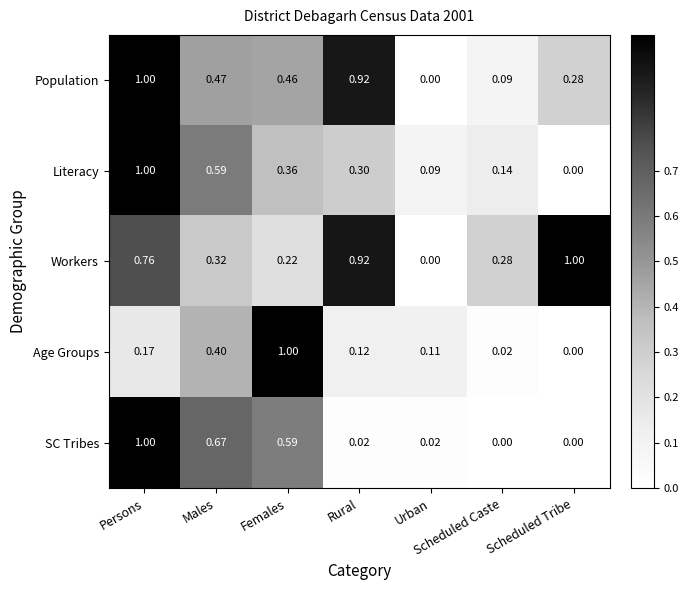

Which series has the largest total across all categories?

Workers